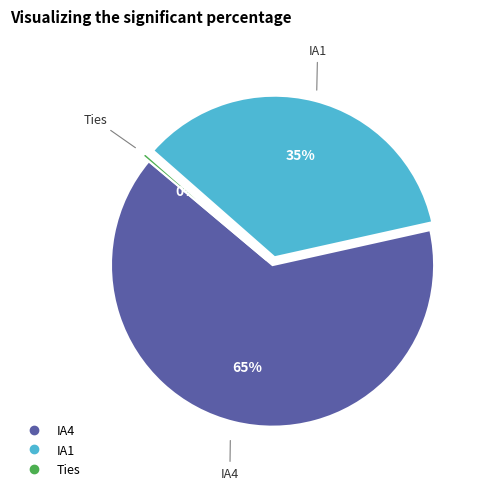

How many slices are in this pie chart?

3